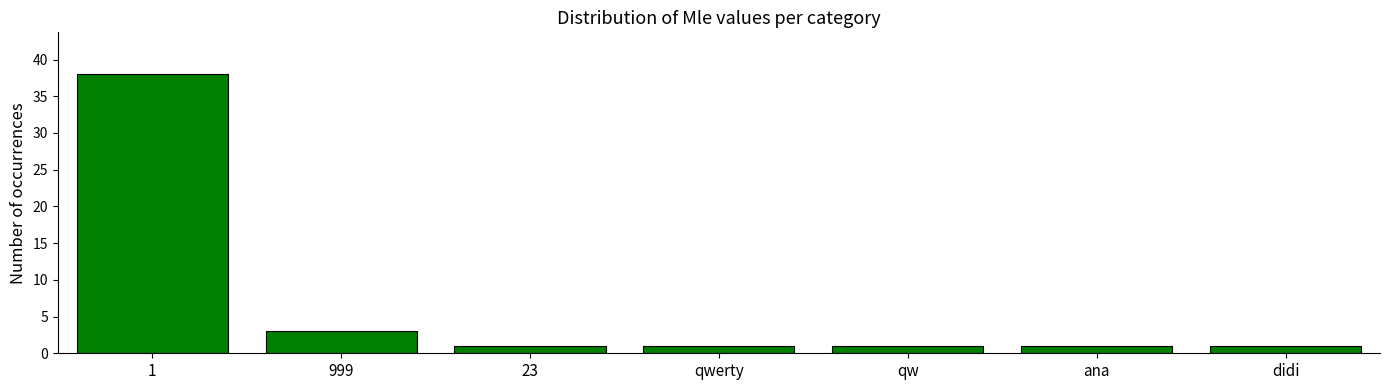

Reading right to left, extract all data points from this chart.

didi=1	ana=1	qw=1	qwerty=1	23=1	999=3	1=38